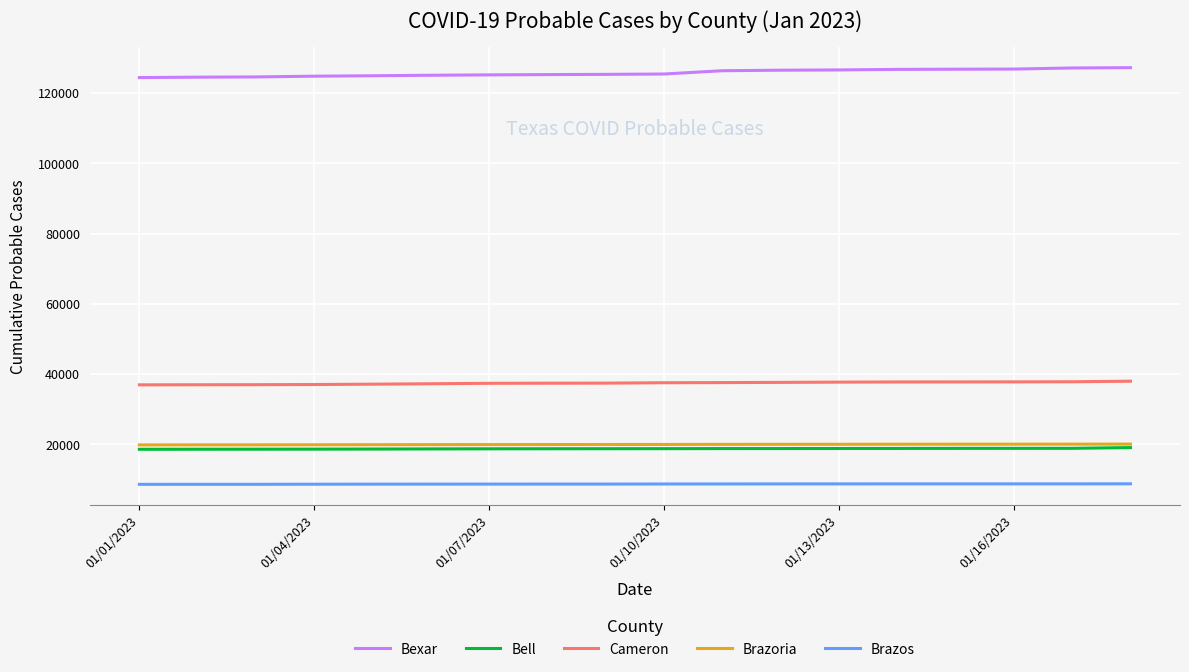

Which series has the largest total across all categories?

Bexar